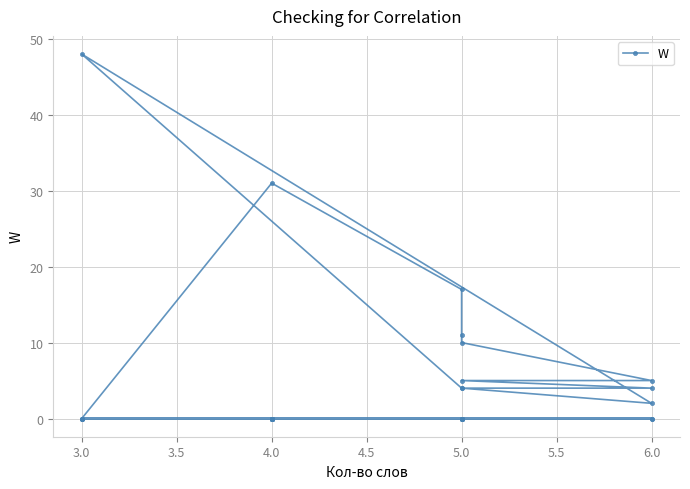

What position from the left is 12?

13